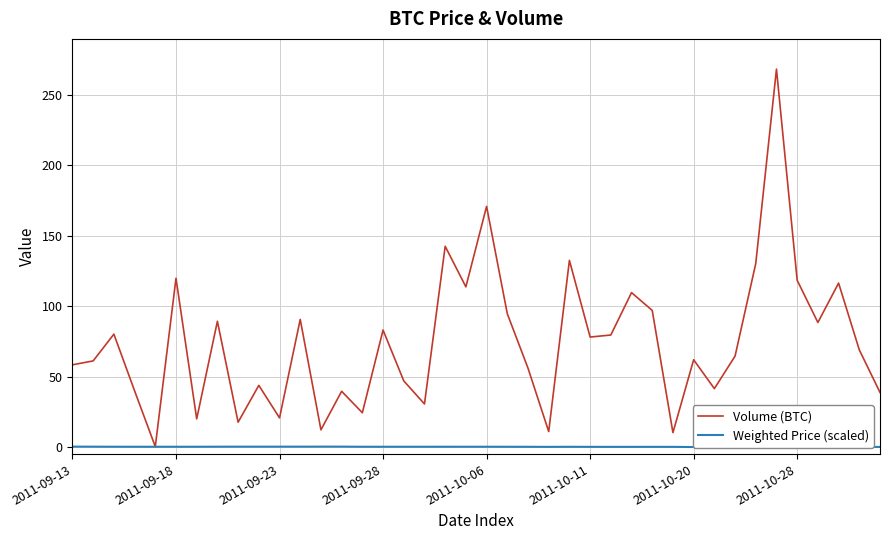

The value of Volume (BTC) at 2011-10-28 is 154.9. True or false?

False